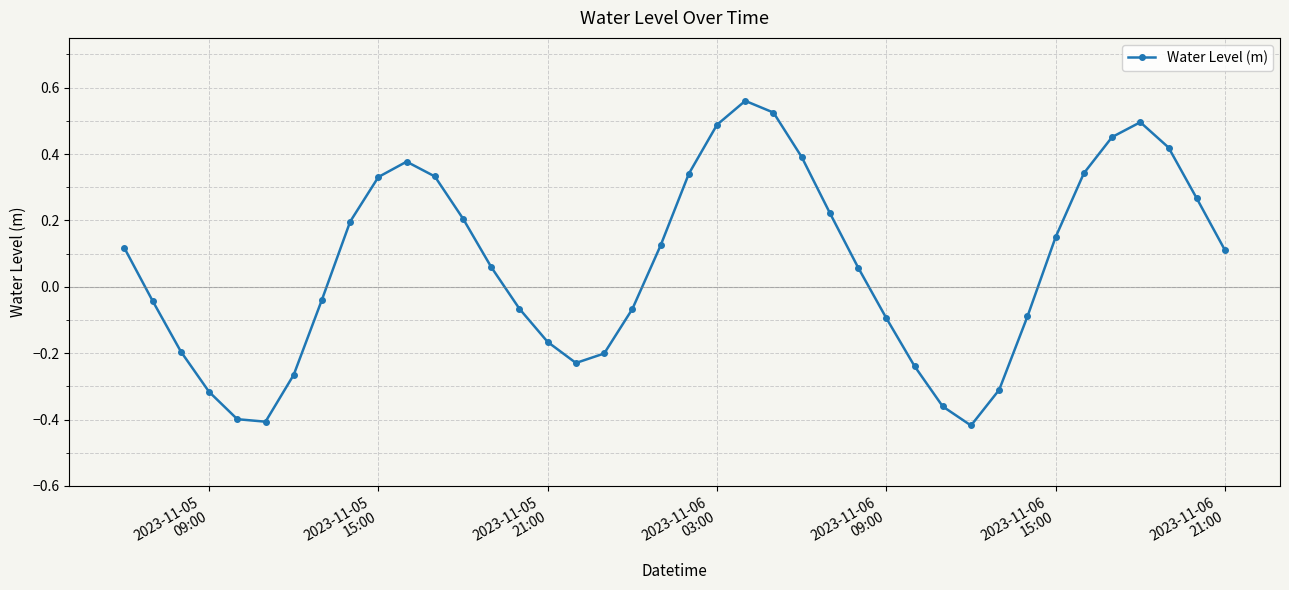

How many interior local valleys (lower than both neighbors) does the data have?

3